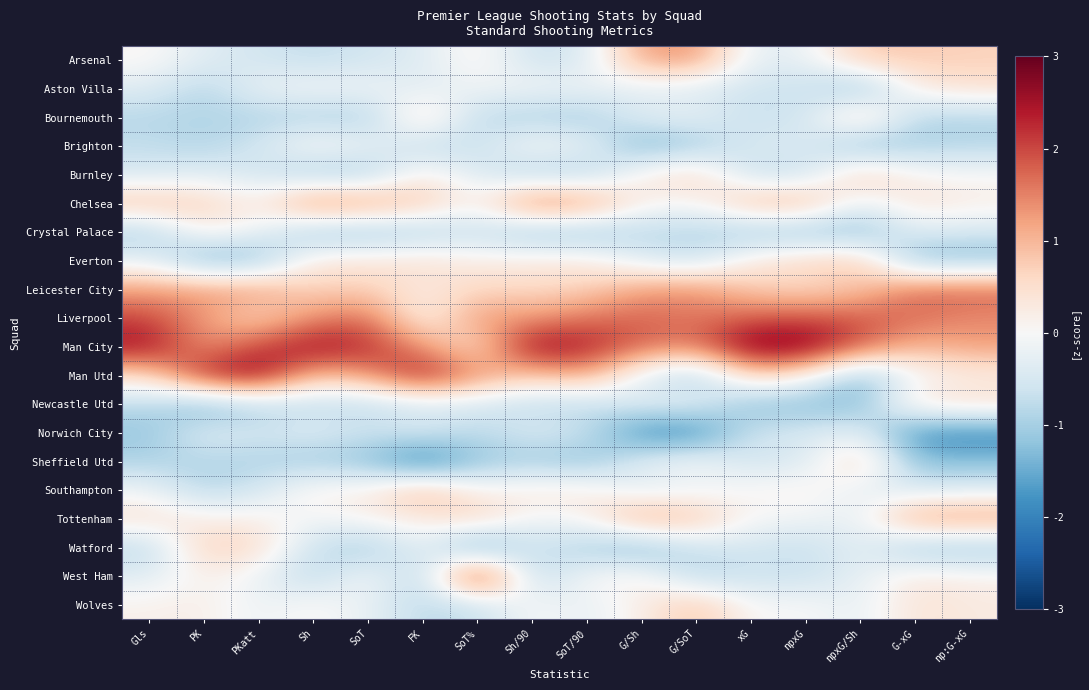

Reading right to left, extract all data points from this chart.

Arsenal: np:G-xG=0.7	G-xG=0.8	npxG/Sh=0.8	npxG=-0.2	xG=-0.3	G/SoT=1.4	G/Sh=1.2	SoT/90=-0.5	Sh/90=-0.6	SoT%=0.2	FK=-0.4	SoT=-0.6	Sh=-0.8	PKatt=-0.6	PK=-0.4	Gls=0.1
Aston Villa: np:G-xG=0.5	G-xG=0.2	npxG/Sh=-1.3	npxG=-0.6	xG=-0.6	G/SoT=-0.4	G/Sh=-0.3	SoT/90=-0.1	Sh/90=-0.1	SoT%=-0.1	FK=-0.4	SoT=-0.1	Sh=-0.0	PKatt=-0.2	PK=-0.9	Gls=-0.4
Bournemouth: np:G-xG=-0.9	G-xG=-0.9	npxG/Sh=0.8	npxG=-0.6	xG=-0.7	G/SoT=-0.2	G/Sh=-0.3	SoT/90=-1.1	Sh/90=-1.0	SoT%=-0.8	FK=0.7	SoT=-1.0	Sh=-0.9	PKatt=-0.9	PK=-0.9	Gls=-0.9
Brighton: np:G-xG=-0.9	G-xG=-1.0	npxG/Sh=-1.3	npxG=-0.4	xG=-0.4	G/SoT=-1.1	G/Sh=-1.4	SoT/90=-0.2	Sh/90=0.1	SoT%=-0.7	FK=-0.8	SoT=-0.2	Sh=0.1	PKatt=-0.6	PK=-0.9	Gls=-0.7
Burnley: np:G-xG=-0.0	G-xG=0.1	npxG/Sh=0.8	npxG=-0.7	xG=-0.7	G/SoT=0.7	G/Sh=0.2	SoT/90=-1.0	Sh/90=-1.0	SoT%=-0.4	FK=0.2	SoT=-1.0	Sh=-1.1	PKatt=-0.6	PK=-0.4	Gls=-0.5
Chelsea: np:G-xG=0.2	G-xG=0.4	npxG/Sh=-0.3	npxG=1.1	xG=1.0	G/SoT=0.0	G/Sh=0.2	SoT/90=1.5	Sh/90=1.7	SoT%=0.1	FK=0.9	SoT=1.3	Sh=1.6	PKatt=0.2	PK=0.7	Gls=0.9
Crystal Palace: np:G-xG=-0.5	G-xG=-0.4	npxG/Sh=-1.3	npxG=-1.2	xG=-1.1	G/SoT=-0.9	G/Sh=-0.9	SoT/90=-1.2	Sh/90=-1.2	SoT%=-0.7	FK=-1.0	SoT=-1.2	Sh=-1.2	PKatt=-0.2	PK=0.2	Gls=-1.0
Everton: np:G-xG=-1.3	G-xG=-1.3	npxG/Sh=0.8	npxG=0.6	xG=0.3	G/SoT=-0.7	G/Sh=-0.3	SoT/90=0.3	Sh/90=0.3	SoT%=0.2	FK=0.5	SoT=0.3	Sh=0.3	PKatt=-1.3	PK=-1.4	Gls=-0.3
Leicester City: np:G-xG=1.7	G-xG=1.7	npxG/Sh=0.8	npxG=0.5	xG=0.7	G/SoT=1.4	G/Sh=1.2	SoT/90=0.7	Sh/90=0.6	SoT%=0.6	FK=0.2	SoT=0.7	Sh=0.6	PKatt=1.3	PK=1.3	Gls=1.2
Liverpool: np:G-xG=1.4	G-xG=1.7	npxG/Sh=1.9	npxG=1.9	xG=1.8	G/SoT=1.6	G/Sh=1.8	SoT/90=1.6	Sh/90=1.3	SoT%=1.3	FK=0.0	SoT=1.7	Sh=1.4	PKatt=0.6	PK=1.3	Gls=2.0
Man City: np:G-xG=1.3	G-xG=1.0	npxG/Sh=1.9	npxG=2.9	xG=2.9	G/SoT=1.6	G/Sh=1.8	SoT/90=2.4	Sh/90=2.7	SoT%=0.4	FK=1.3	SoT=2.3	Sh=2.6	PKatt=2.0	PK=1.3	Gls=2.6
Man Utd: np:G-xG=0.2	G-xG=-0.1	npxG/Sh=-1.3	npxG=0.2	xG=0.7	G/SoT=-1.1	G/Sh=-0.3	SoT/90=1.2	Sh/90=0.8	SoT%=1.4	FK=2.5	SoT=1.3	Sh=0.9	PKatt=2.8	PK=2.3	Gls=0.5
Newcastle Utd: np:G-xG=0.6	G-xG=0.4	npxG/Sh=-1.3	npxG=-1.2	xG=-1.3	G/SoT=-0.2	G/Sh=-0.3	SoT/90=-0.8	Sh/90=-0.8	SoT%=-0.5	FK=-0.6	SoT=-0.8	Sh=-0.8	PKatt=-0.9	PK=-1.4	Gls=-0.8
Norwich City: np:G-xG=-1.9	G-xG=-1.9	npxG/Sh=-0.3	npxG=-0.5	xG=-0.6	G/SoT=-2.0	G/Sh=-1.9	SoT/90=-0.6	Sh/90=-0.4	SoT%=-0.8	FK=-0.4	SoT=-0.6	Sh=-0.4	PKatt=-0.6	PK=-0.4	Gls=-1.1
Sheffield Utd: np:G-xG=-1.3	G-xG=-1.3	npxG/Sh=0.8	npxG=-0.5	xG=-0.6	G/SoT=0.0	G/Sh=-0.3	SoT/90=-1.2	Sh/90=-1.1	SoT%=-1.1	FK=-2.2	SoT=-1.2	Sh=-1.1	PKatt=-0.9	PK=-0.9	Gls=-0.9
Southampton: np:G-xG=-0.4	G-xG=-0.5	npxG/Sh=-0.3	npxG=0.2	xG=0.1	G/SoT=-0.2	G/Sh=-0.3	SoT/90=0.3	Sh/90=0.3	SoT%=0.1	FK=1.1	SoT=0.2	Sh=0.2	PKatt=-0.6	PK=-0.9	Gls=-0.1
Tottenham: np:G-xG=1.3	G-xG=1.3	npxG/Sh=-0.3	npxG=-0.1	xG=-0.0	G/SoT=0.9	G/Sh=1.2	SoT/90=0.1	Sh/90=-0.1	SoT%=0.8	FK=0.2	SoT=0.2	Sh=-0.1	PKatt=0.2	PK=0.2	Gls=0.5
Watford: np:G-xG=-1.2	G-xG=-1.2	npxG/Sh=-0.3	npxG=-0.7	xG=-0.5	G/SoT=-0.7	G/Sh=-1.4	SoT/90=-1.1	Sh/90=-0.6	SoT%=-1.8	FK=-0.2	SoT=-1.1	Sh=-0.7	PKatt=0.6	PK=0.7	Gls=-0.9
West Ham: np:G-xG=0.2	G-xG=0.3	npxG/Sh=-0.3	npxG=-0.7	xG=-0.6	G/SoT=-0.9	G/Sh=0.2	SoT/90=0.0	Sh/90=-0.9	SoT%=2.7	FK=-1.0	SoT=0.1	Sh=-0.9	PKatt=-0.2	PK=0.2	Gls=-0.4
Wolves: np:G-xG=0.3	G-xG=0.4	npxG/Sh=-0.3	npxG=0.0	xG=-0.0	G/SoT=0.9	G/Sh=0.2	SoT/90=-0.3	Sh/90=0.0	SoT%=-0.7	FK=-0.8	SoT=-0.2	Sh=0.1	PKatt=-0.2	PK=0.2	Gls=0.1